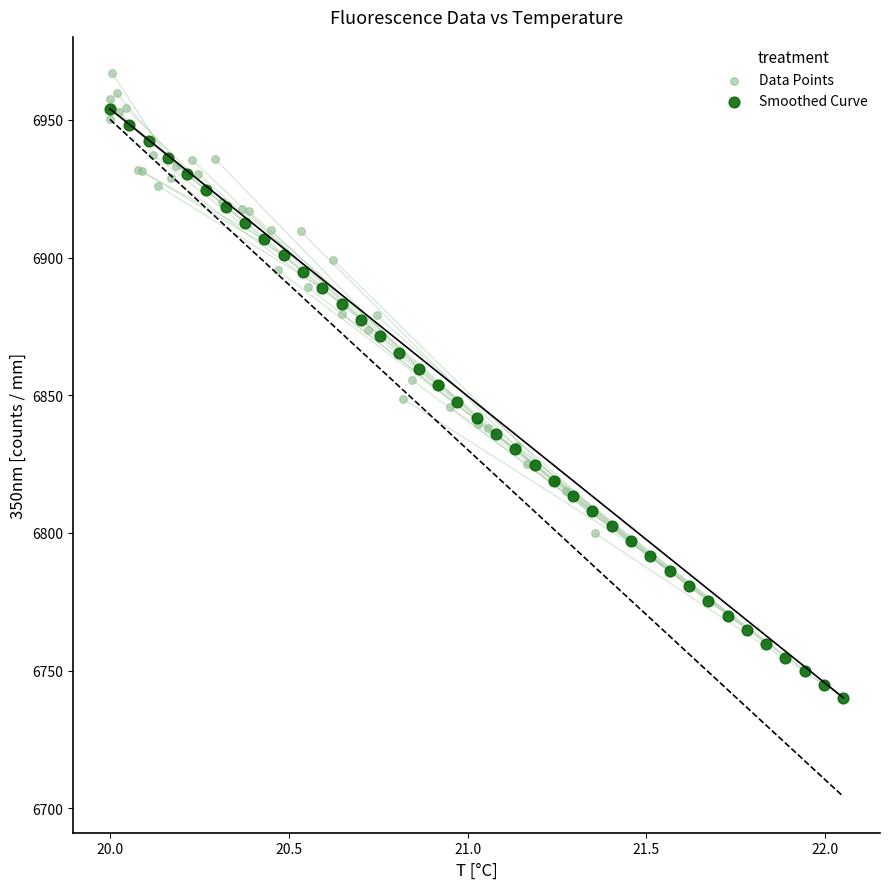

Which series reaches the minimum Y coordinate?

Smoothed Curve